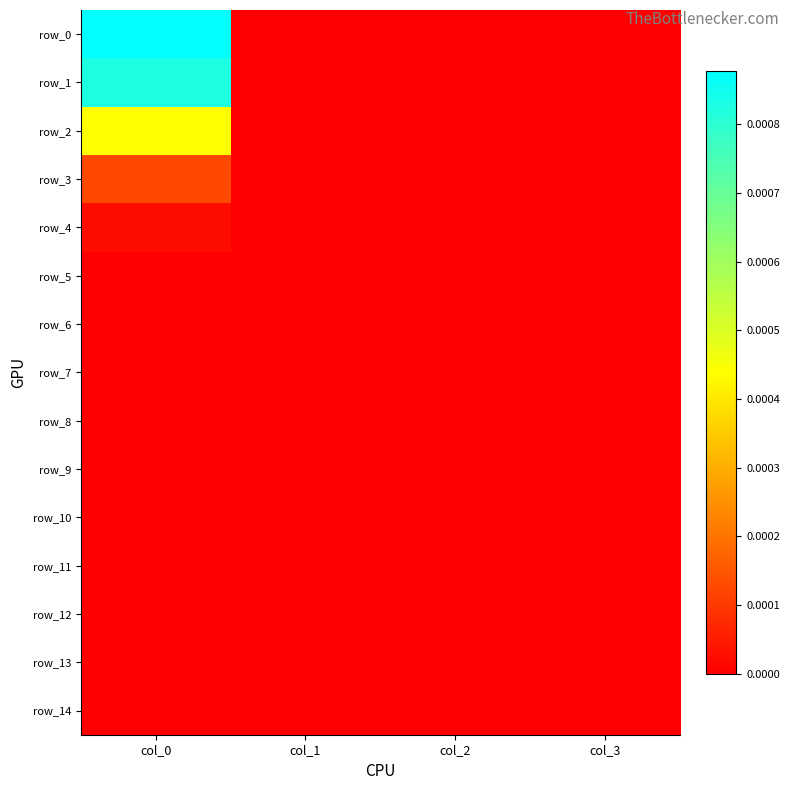

Which category has the lowest value in the row_1 series?

col_1